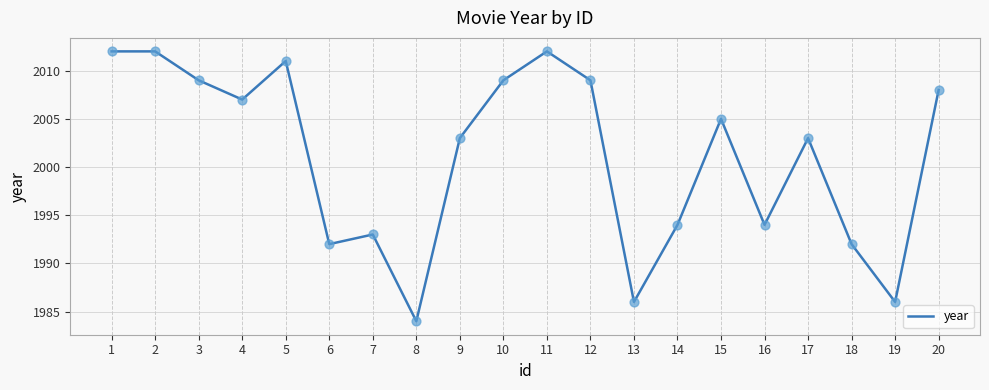

Approximately how many times larger is the value at 11 compared to 14?

1.0